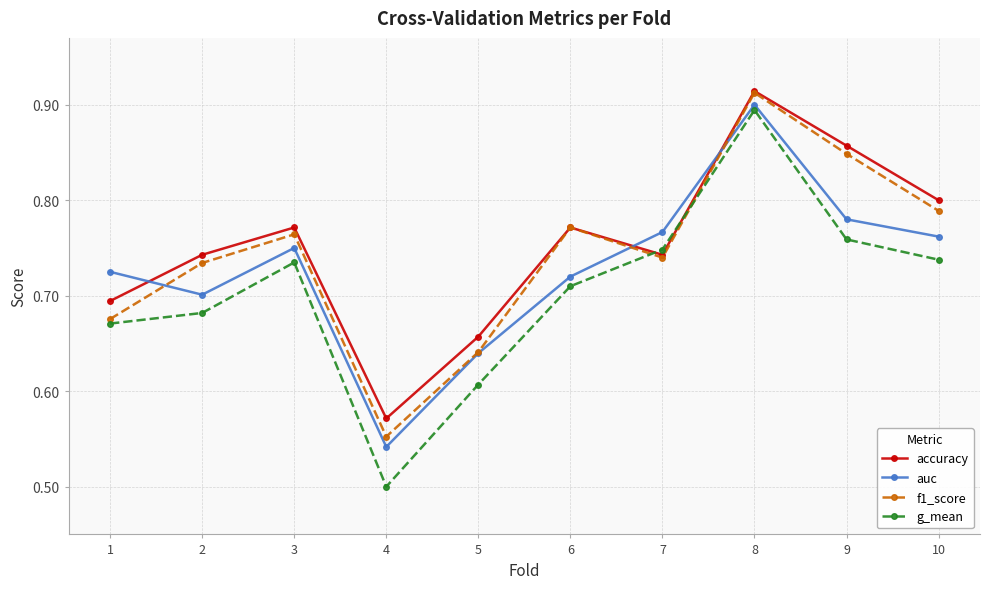

Which series has the widest spread of values?

g_mean